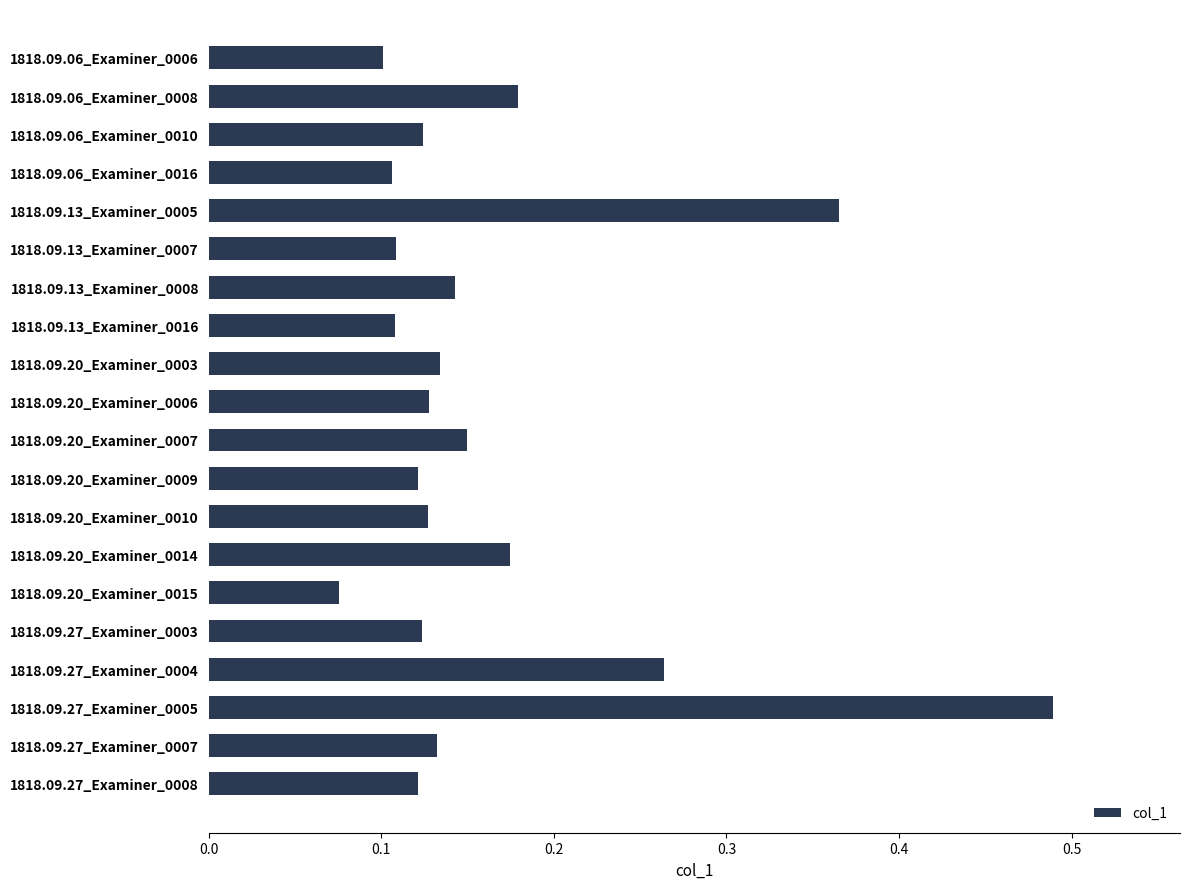

Which has a higher value, 1818.09.20_Examiner_0014 or 1818.09.06_Examiner_0006?

1818.09.20_Examiner_0014